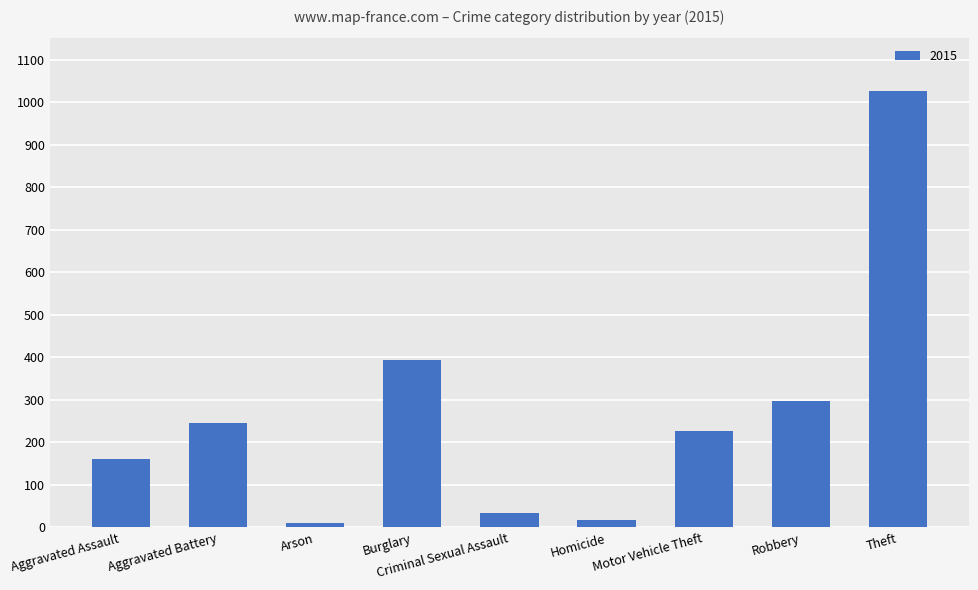

Approximately how many times larger is the value at Theft compared to Aggravated Assault?

6.4